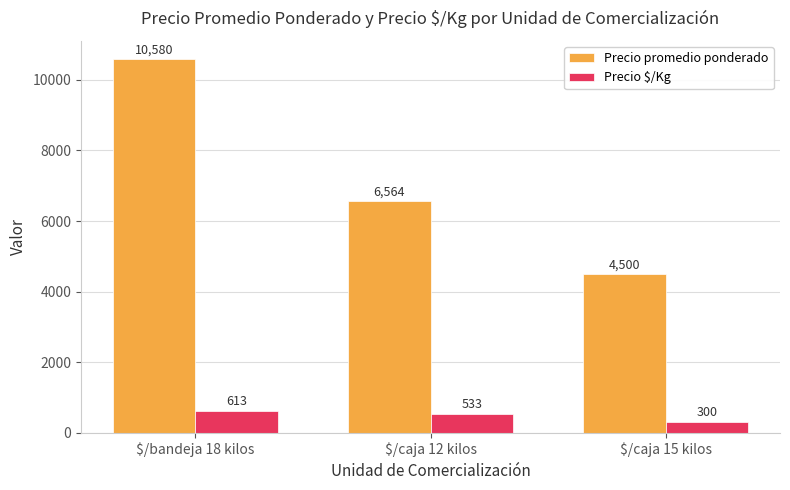

List the series in order of their overall mean, lowest first.

Precio $/Kg, Precio promedio ponderado